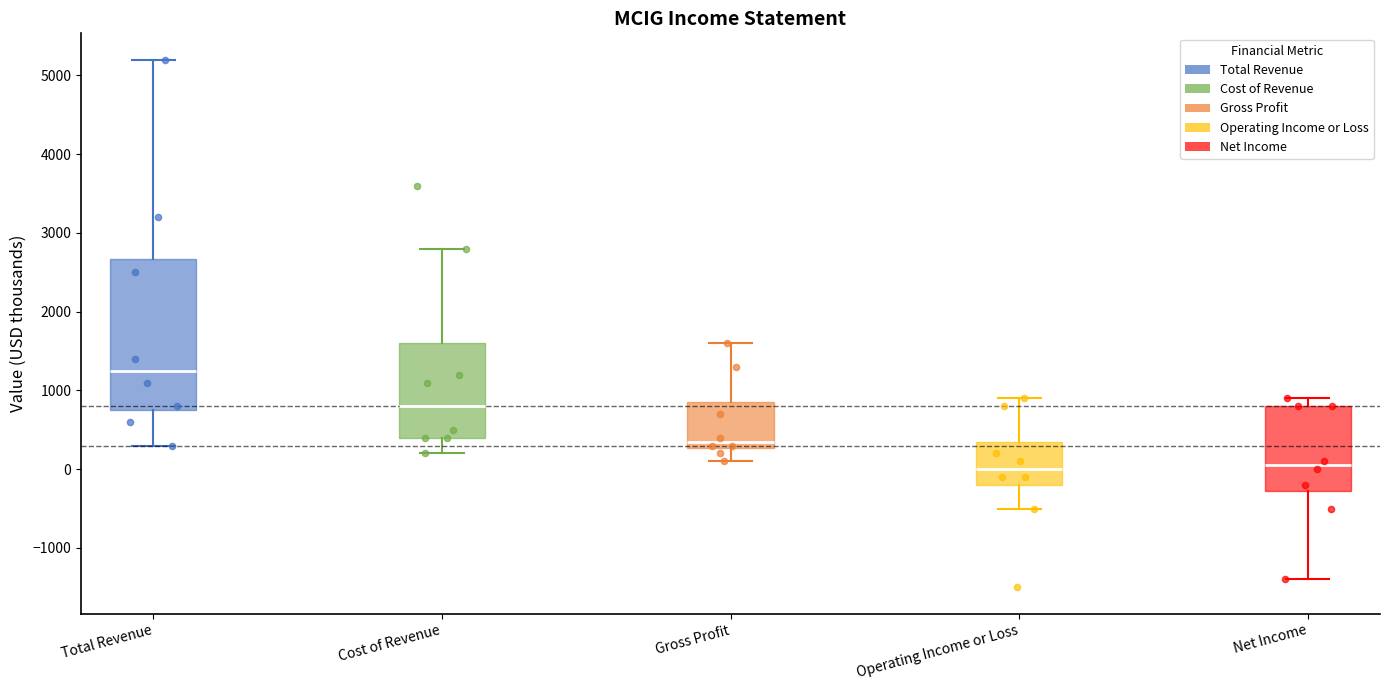

Where does the median line of the box for Net Income sit on the y-axis? The values are not printed on the chart, so give them approximately, as read against the axis.

100